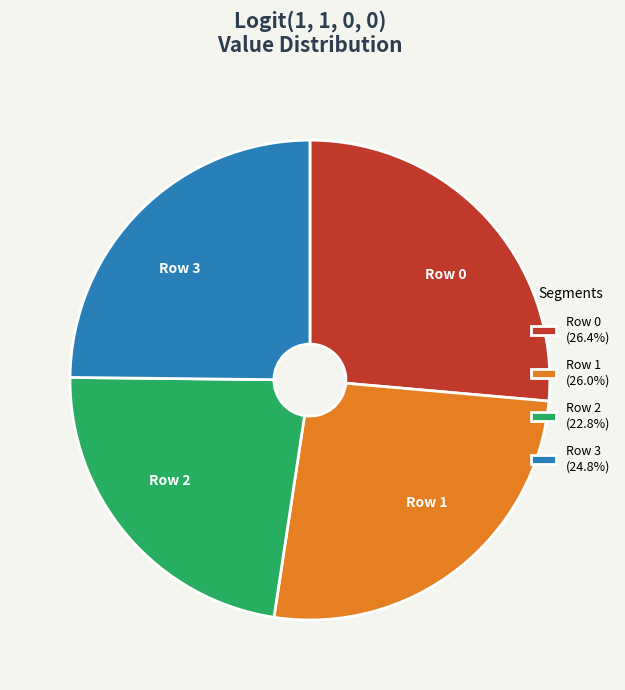

True or false: Row 2 accounts for 23% of the total.

True